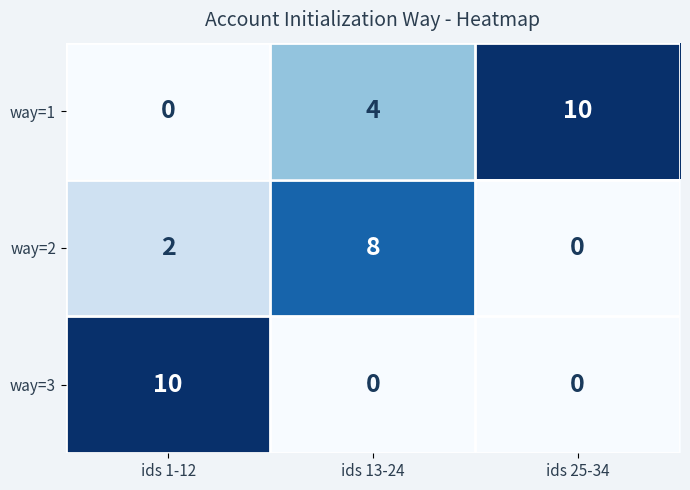

How many values in way=1 are above zero?

2